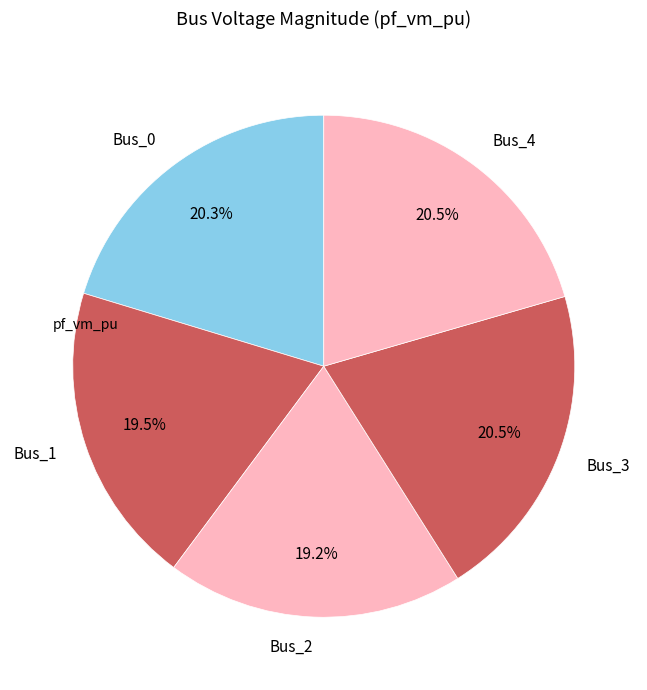

To the nearest percent, what portion does Bus_2 represent?

19%